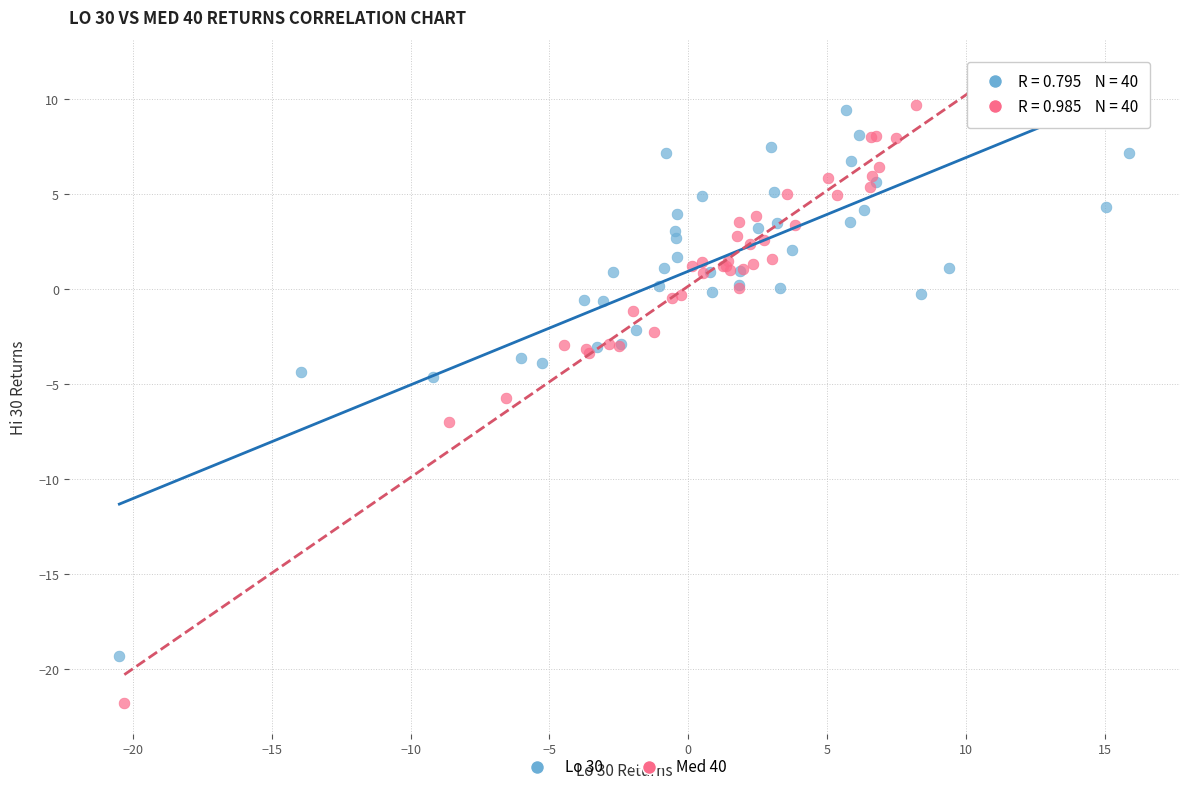

Which series contains the highest Y value?

Lo 30